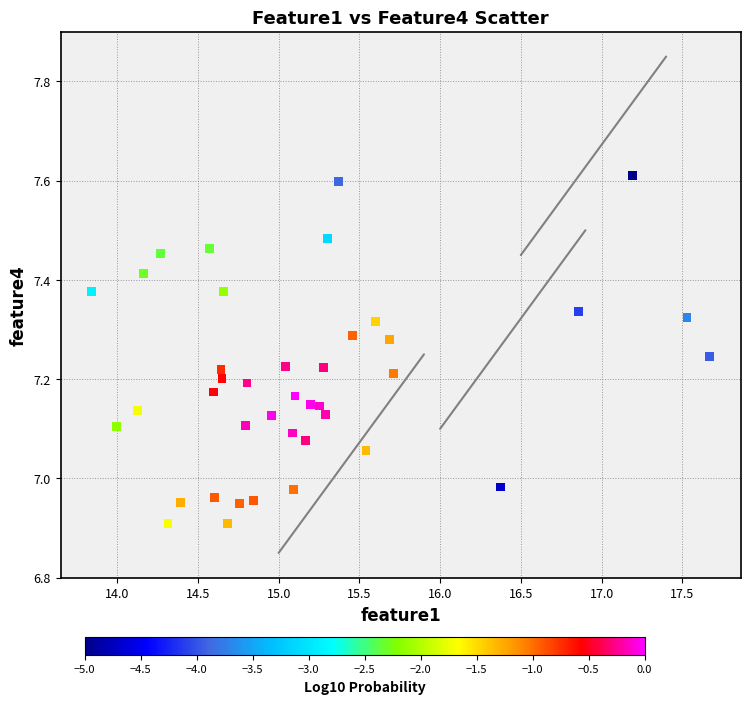

What is the range of X values (max minus min)?

3.8